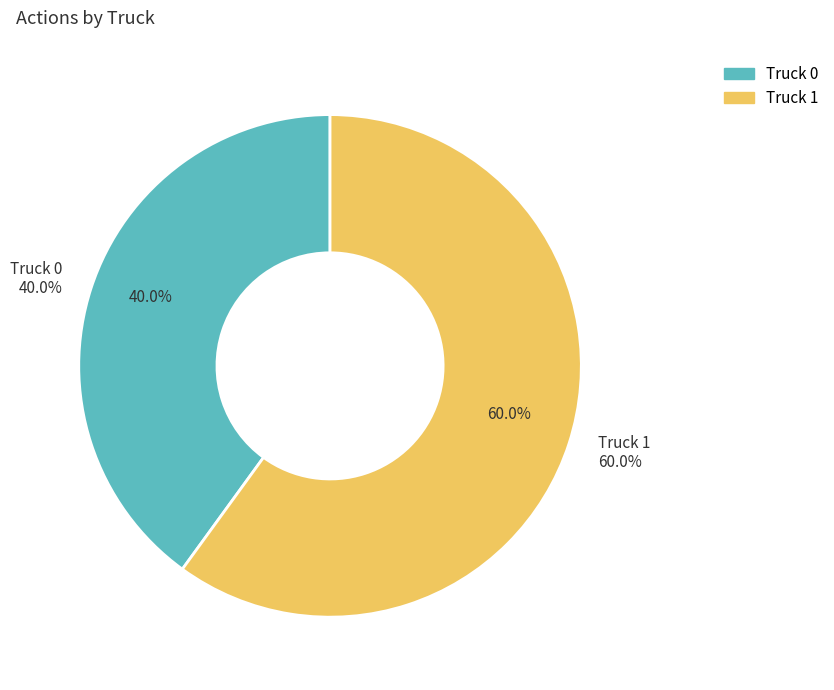

To the nearest percent, what is the difference between the largest and smallest slice percentages?

20%